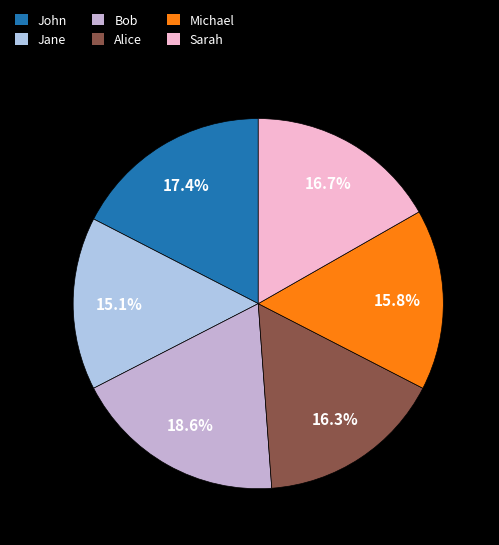

Approximately how many times larger is the value at Jane compared to Alice?

0.9